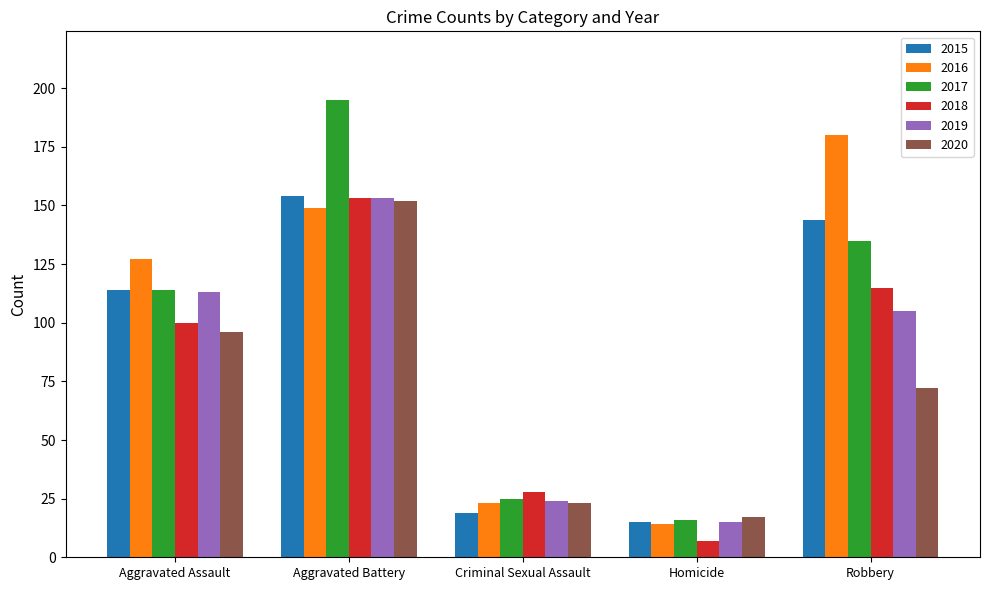

What is the label of the 1st bar from the left?

Aggravated Assault